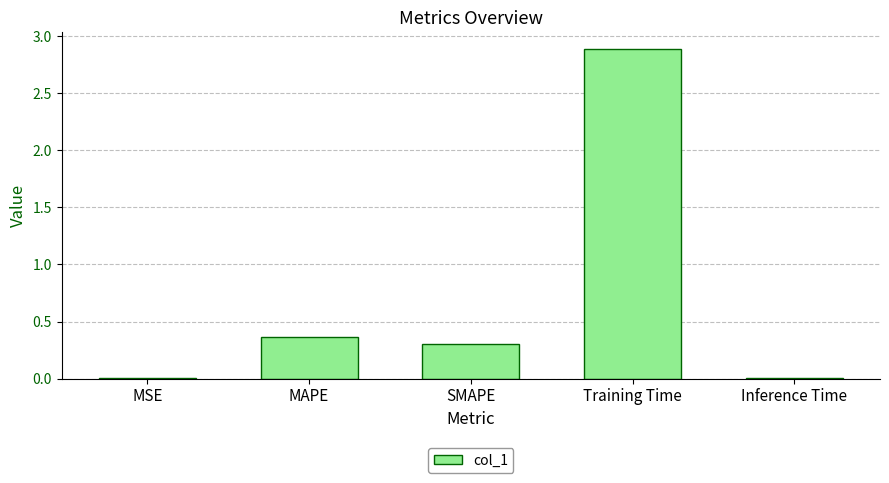

The chart shows a value of 2.9 at Training Time. True or false?

True